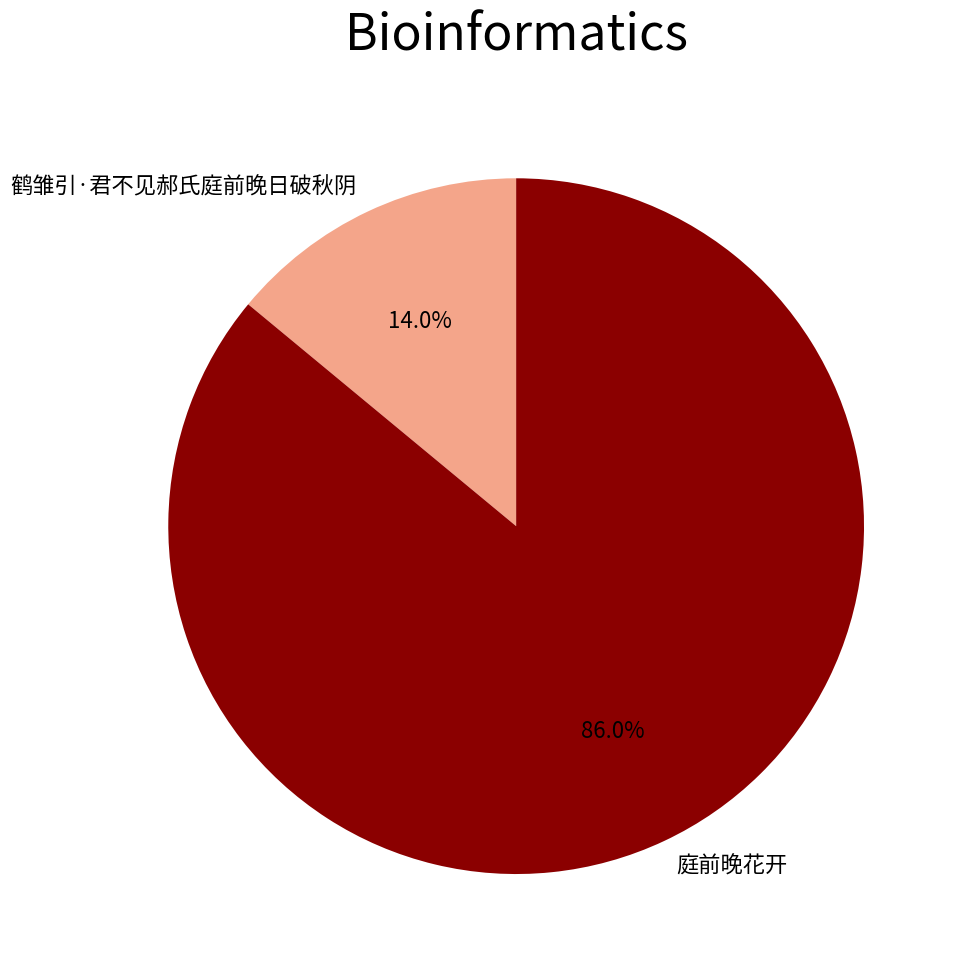

To the nearest percent, what is the average slice percentage?

50%